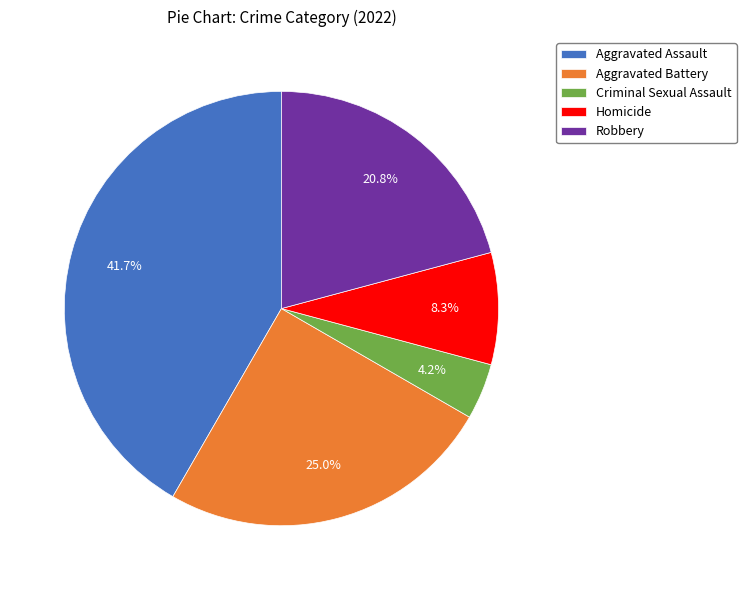

How many slices are in this pie chart?

5